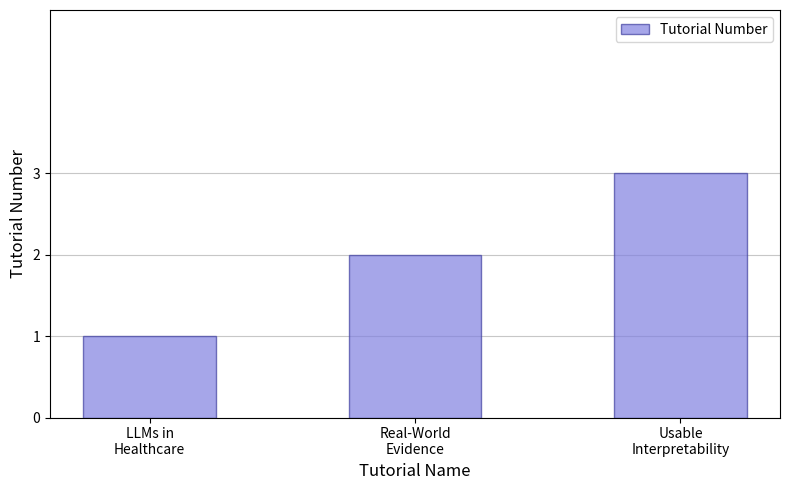

Reading left to right, extract all data points from this chart.

LLMs in
Healthcare=1	Real-World
Evidence=2	Usable
Interpretability=3